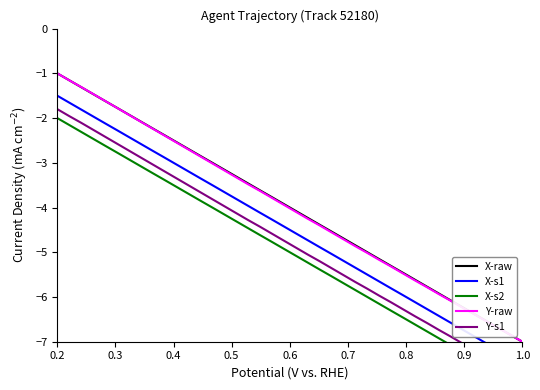

True or false: Y-s1 and X-s1 cross at least once.

False